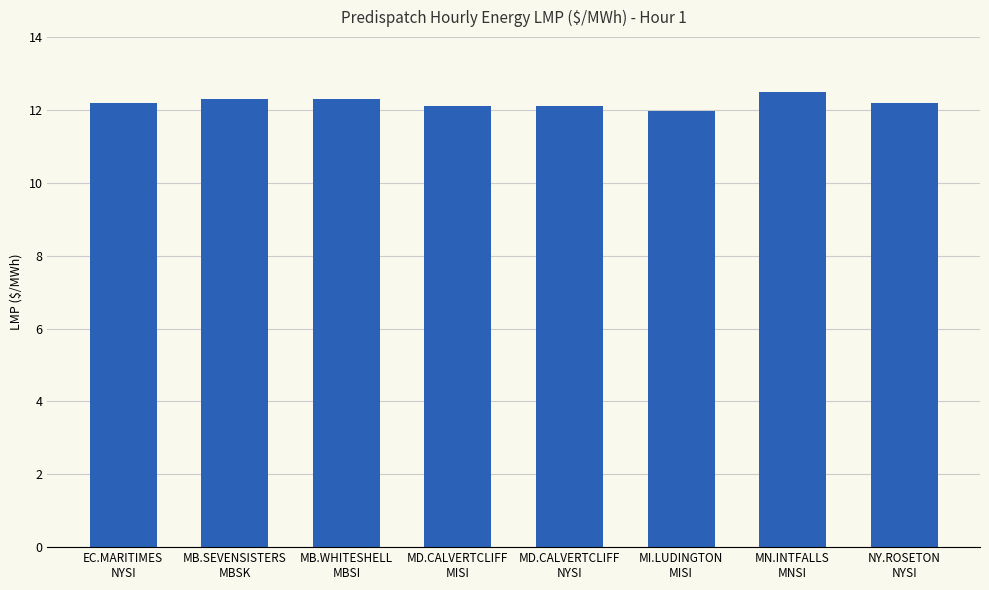

True or false: the data shows 79.1 at MB.WHITESHELL
MBSI.

True